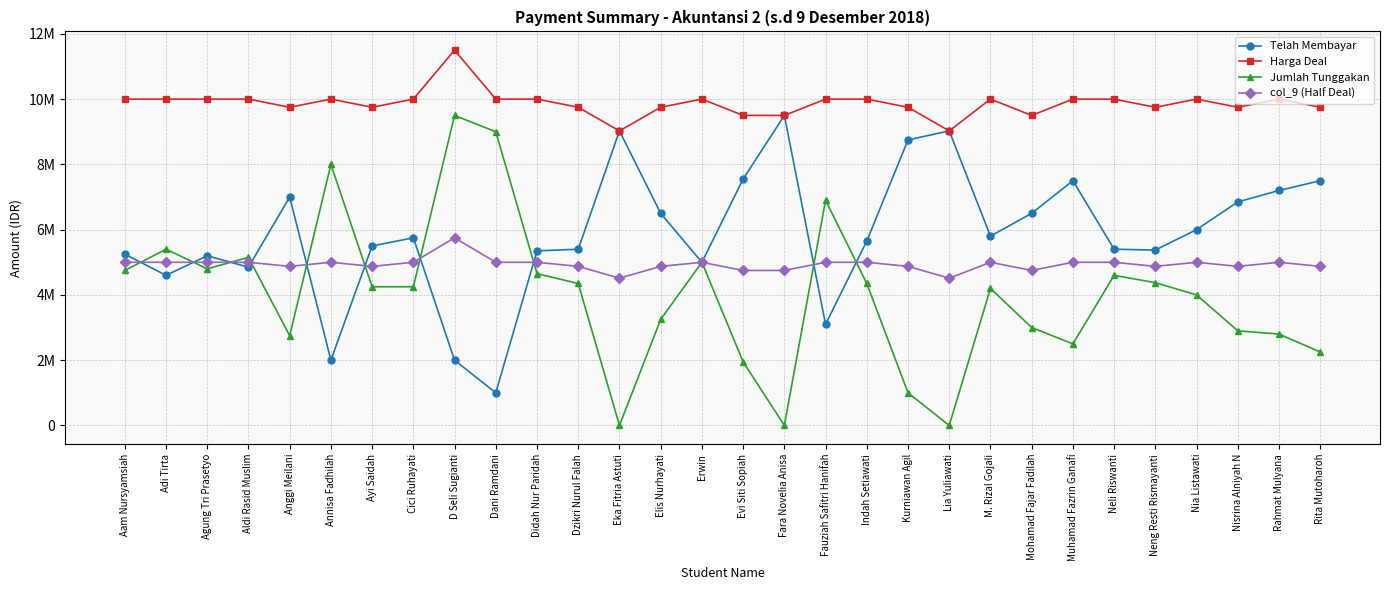

Does the chart have visible grid lines?

Yes